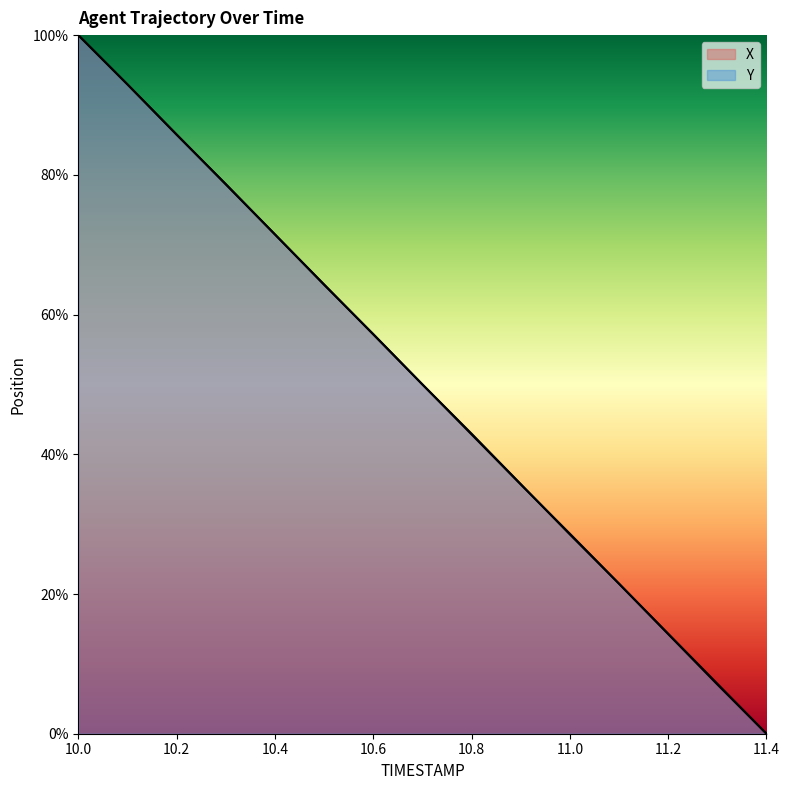

Which series has the largest range (max minus min)?

X